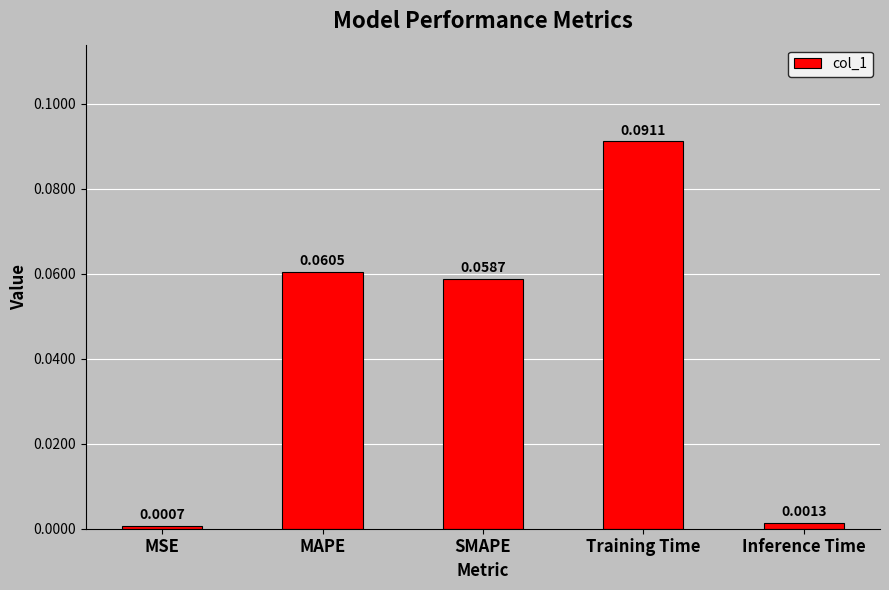

Rank the categories by value from lowest to highest.

MSE, Inference Time, SMAPE, MAPE, Training Time